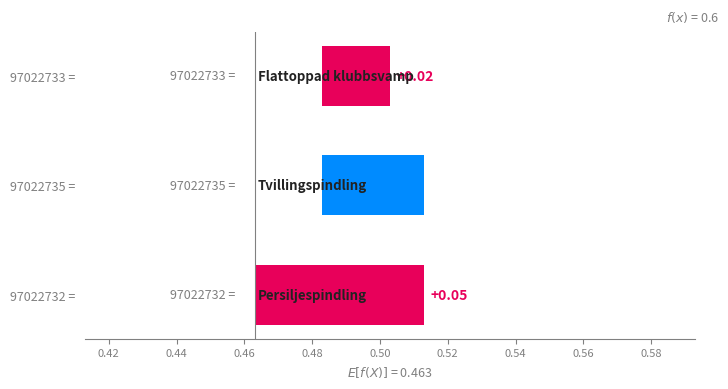

How many data points does each series have?

3